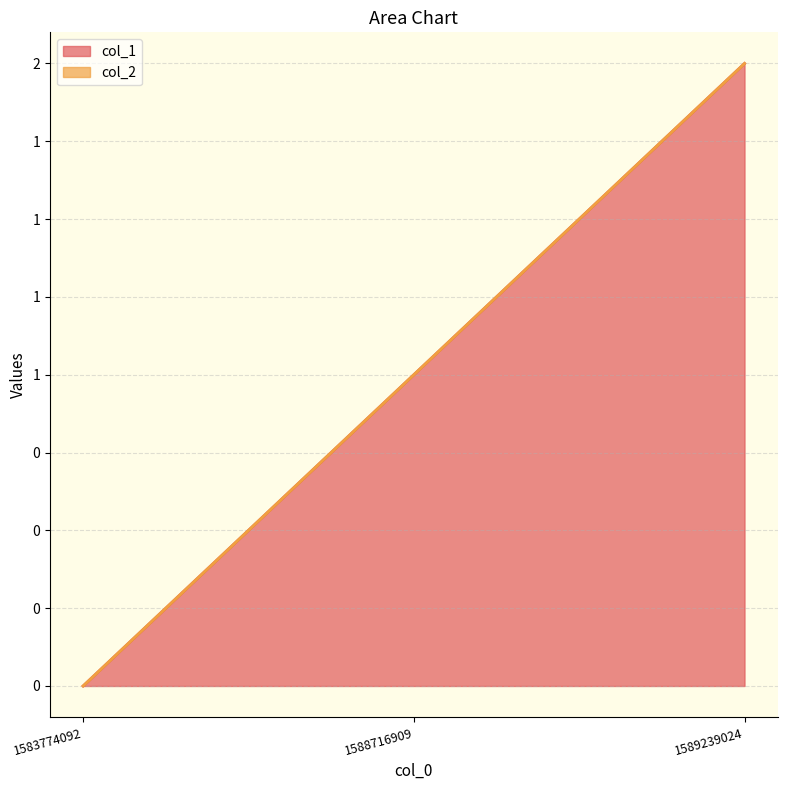

Reading right to left, transcribe all the data shown in this chart.

1589239024=2	1588716909=1	1583774092=0